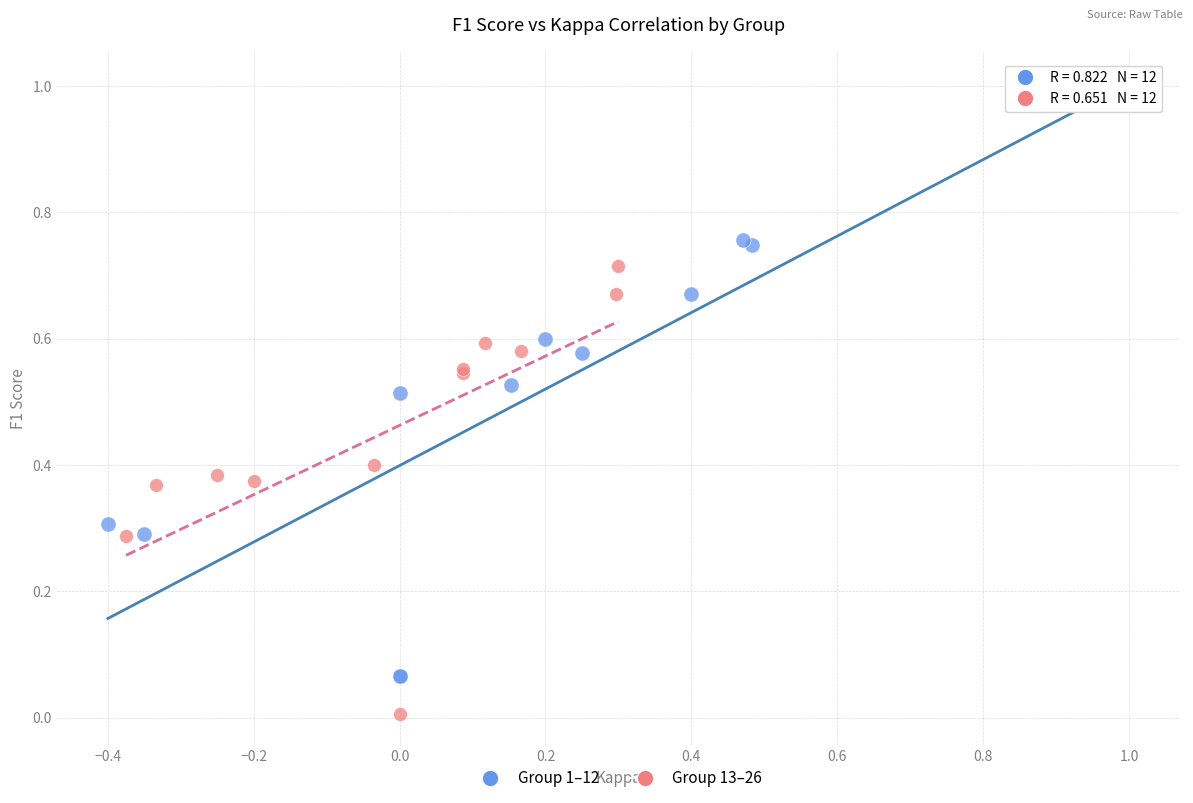

Which series reaches the maximum Y coordinate?

Group 1–12